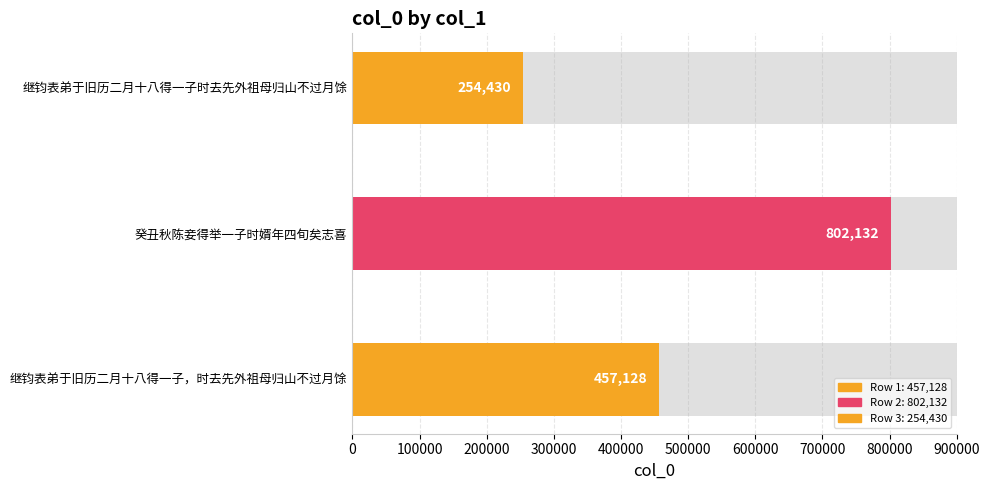

What is the difference between the maximum and minimum values?

547702